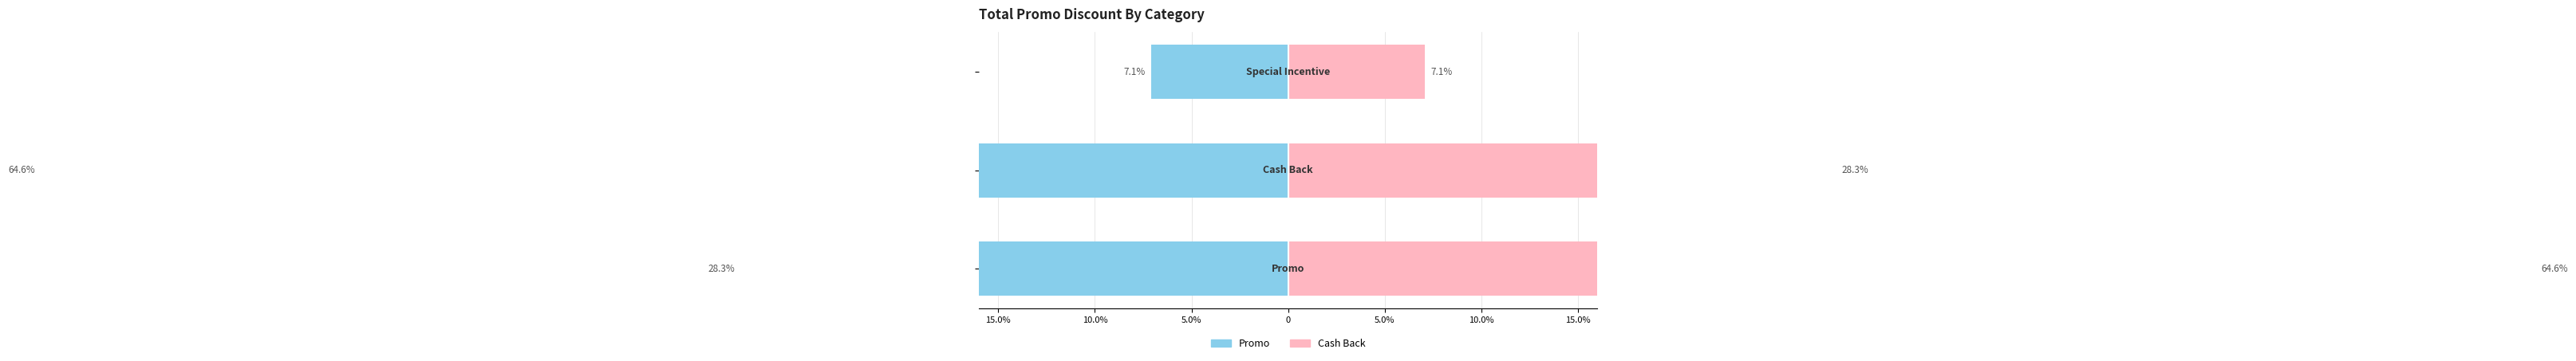

The value of Promo Amount at 15.0% is -15.2. True or false?

False